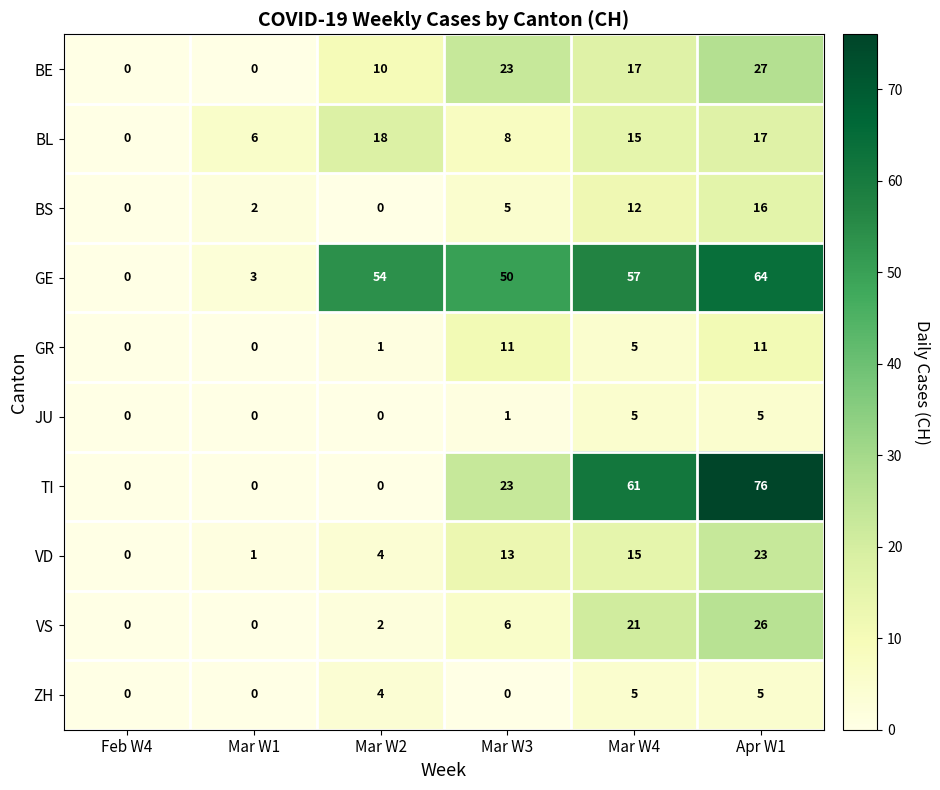

The value of TI at Mar W4 is 61. True or false?

True